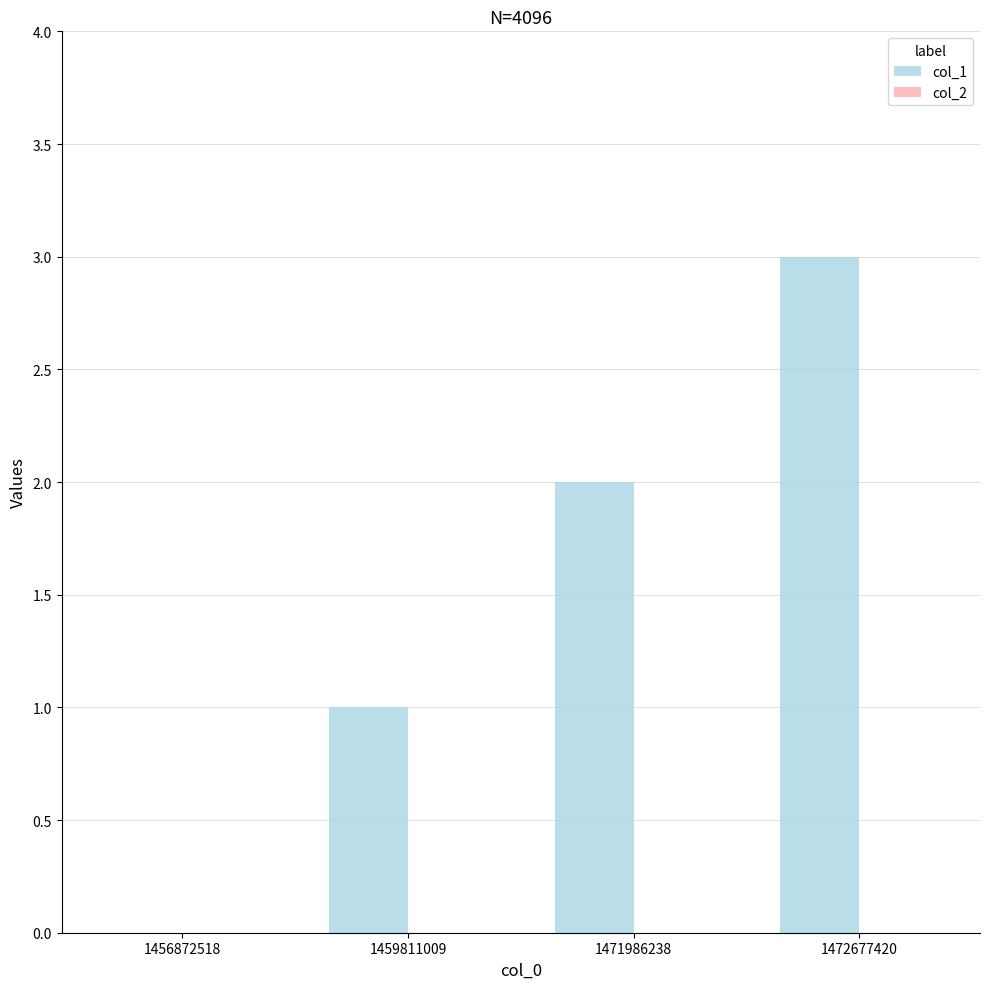

Between 1456872518 and 1472677420, which is larger?

1472677420